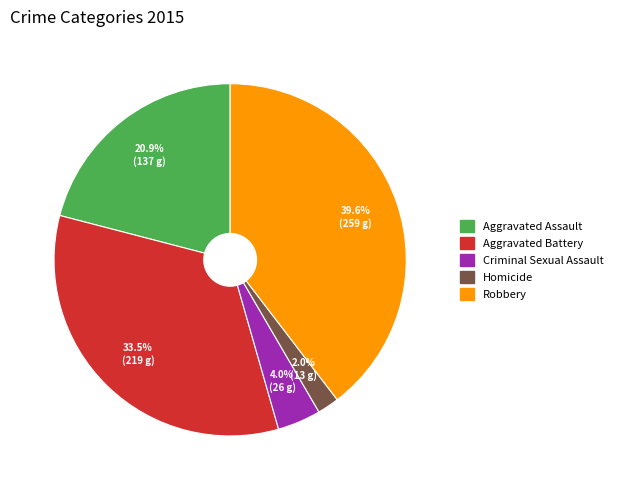

To the nearest percent, what is the average slice percentage?

20%